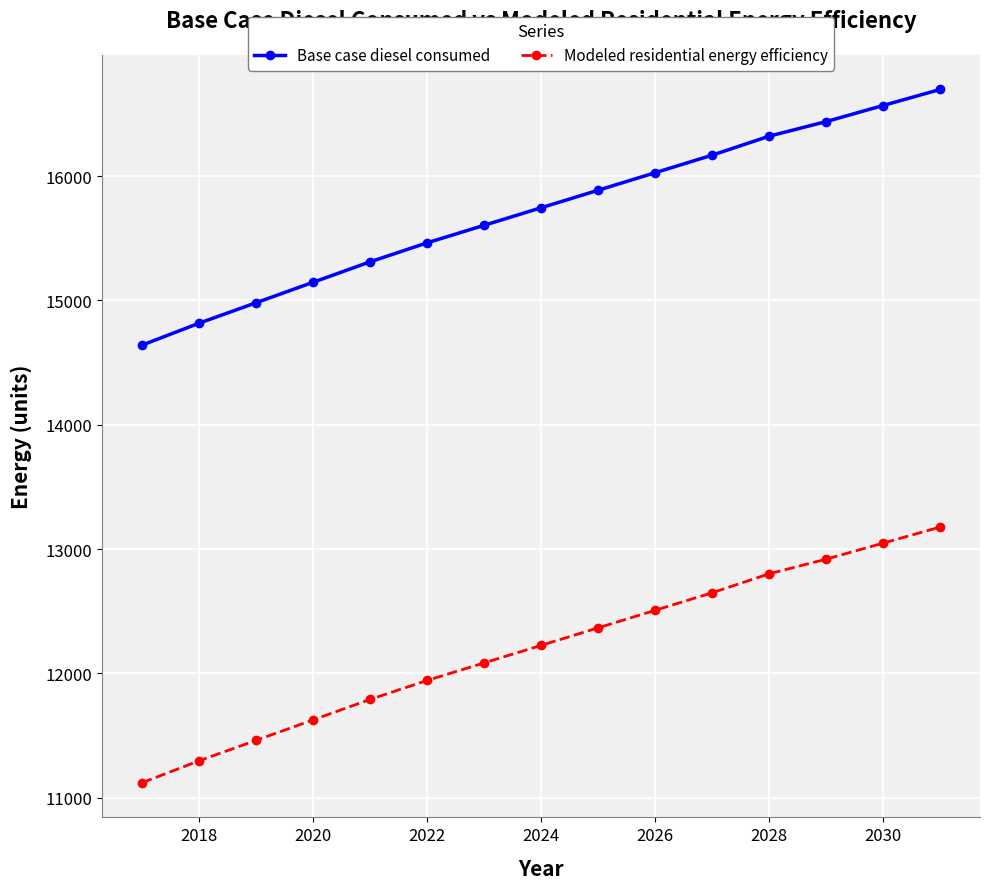

Which series has the largest total across all categories?

Base case diesel consumed